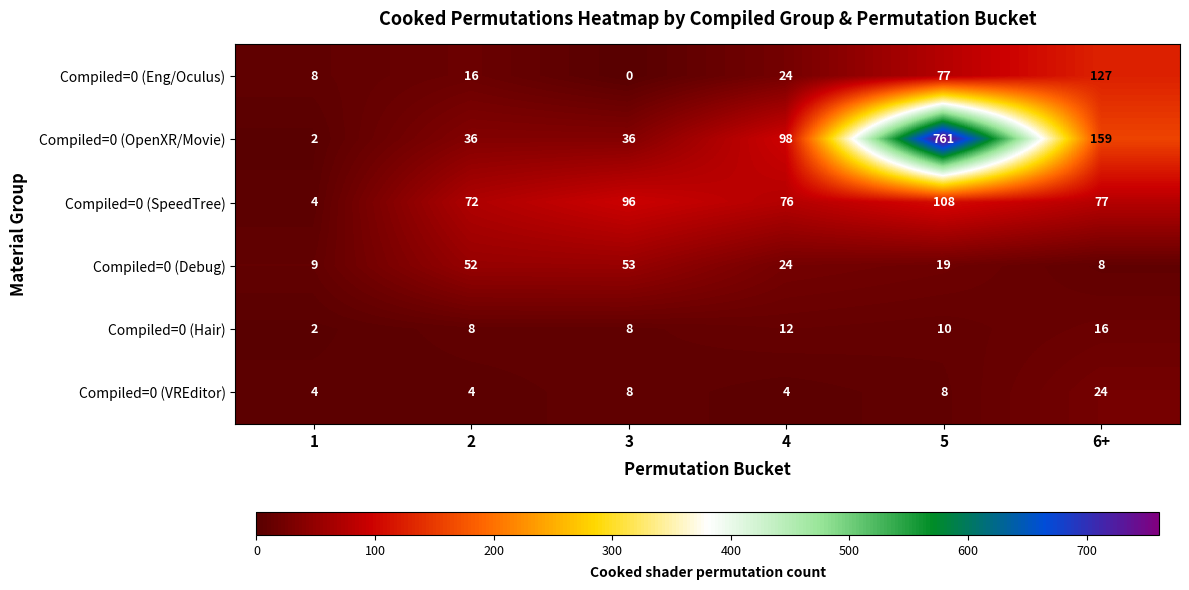

What is the highest value of the Compiled=0 (VREditor) series?

24